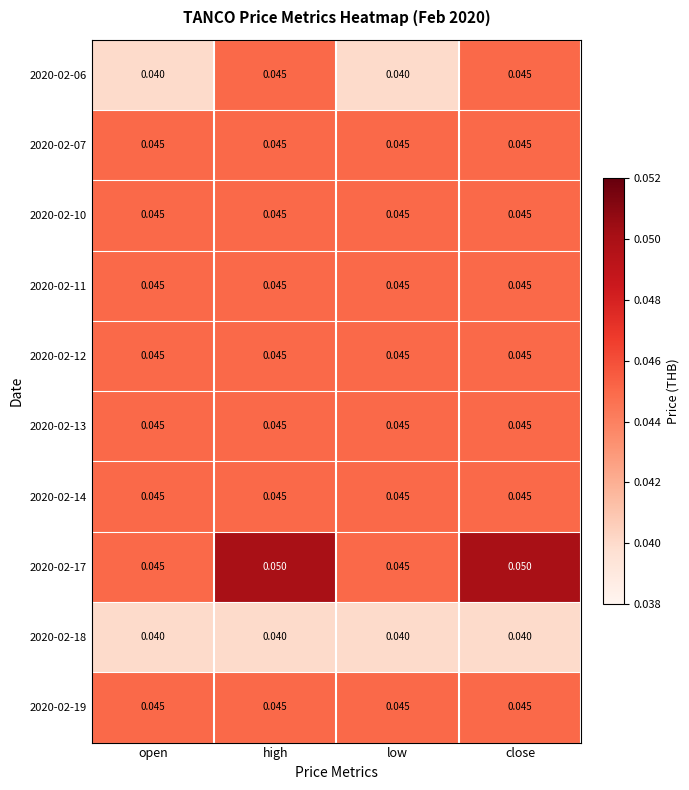

Rank the series by their maximum value, from lowest to highest.

2020-02-18, 2020-02-06, 2020-02-07, 2020-02-10, 2020-02-11, 2020-02-12, 2020-02-13, 2020-02-14, 2020-02-19, 2020-02-17